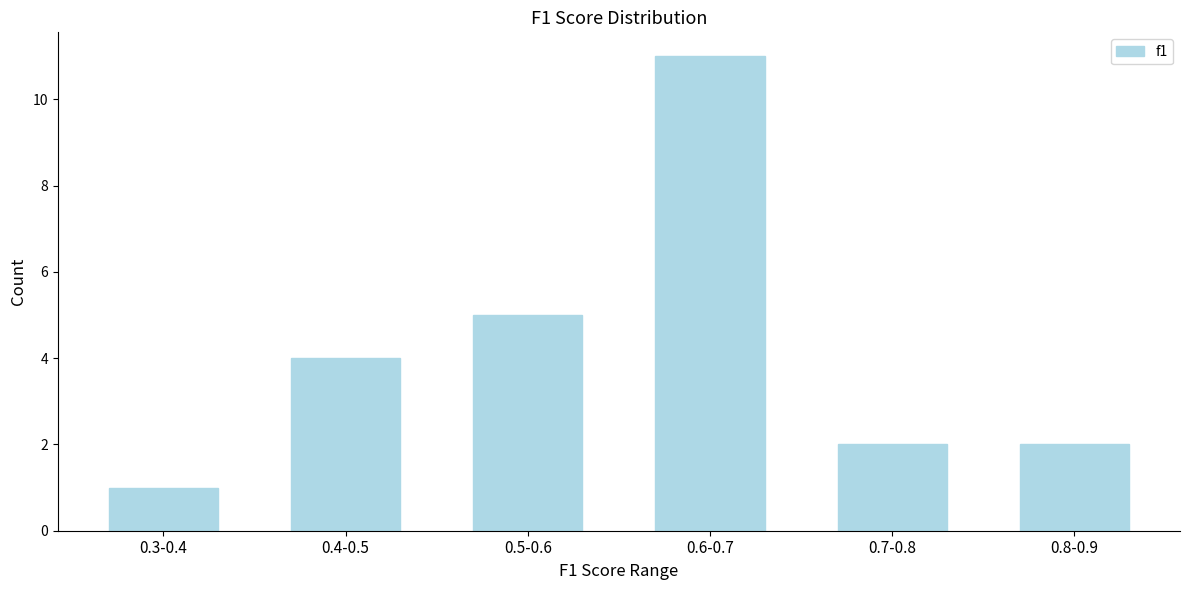

Reading right to left, what are all the values shown in this chart?

2	2	11	5	4	1